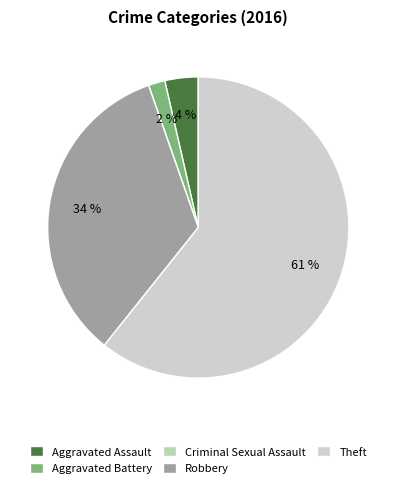

Which category has the biggest portion of the pie?

Theft